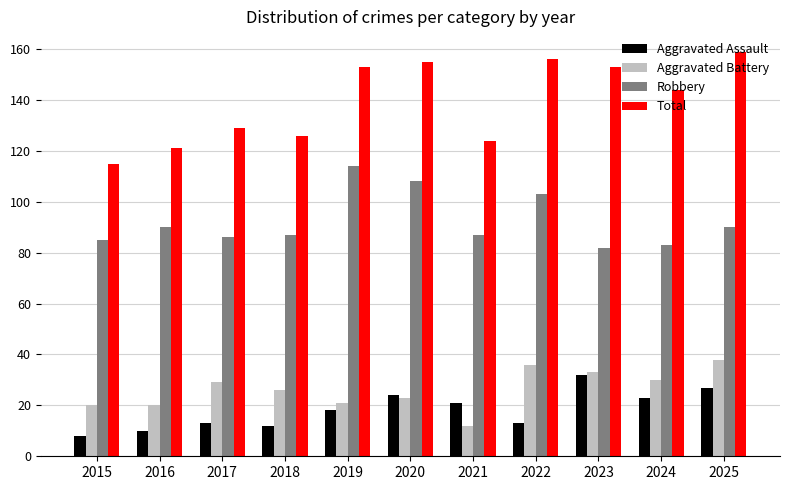

The Total series shows 90 at 2025. True or false?

False